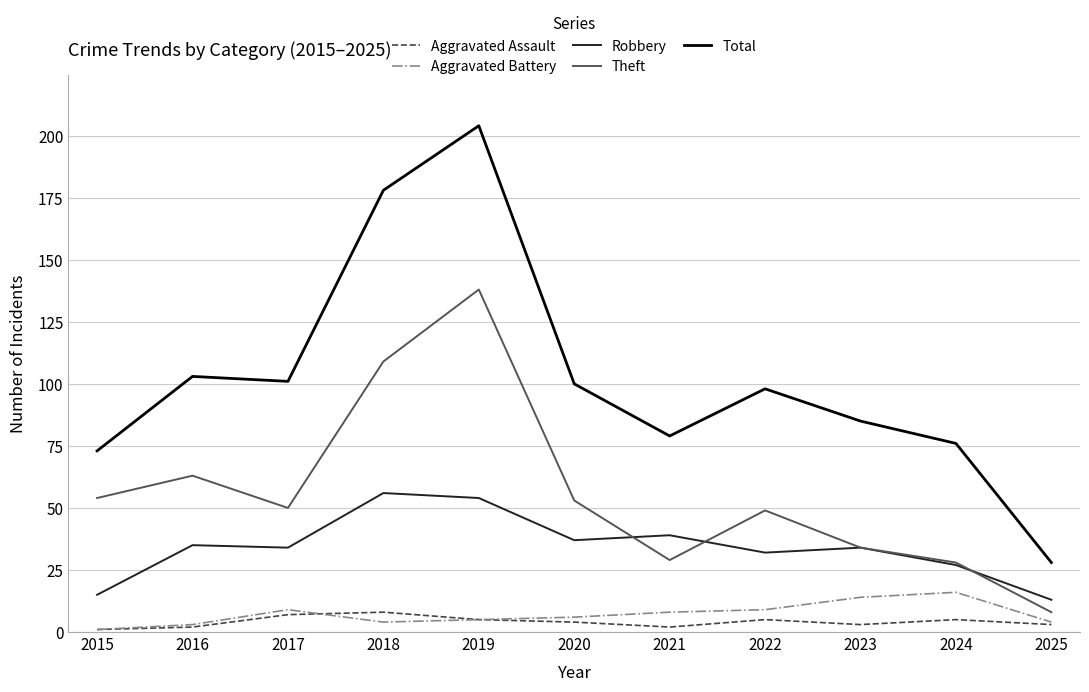

True or false: Theft has more than 0 interior local peaks.

True